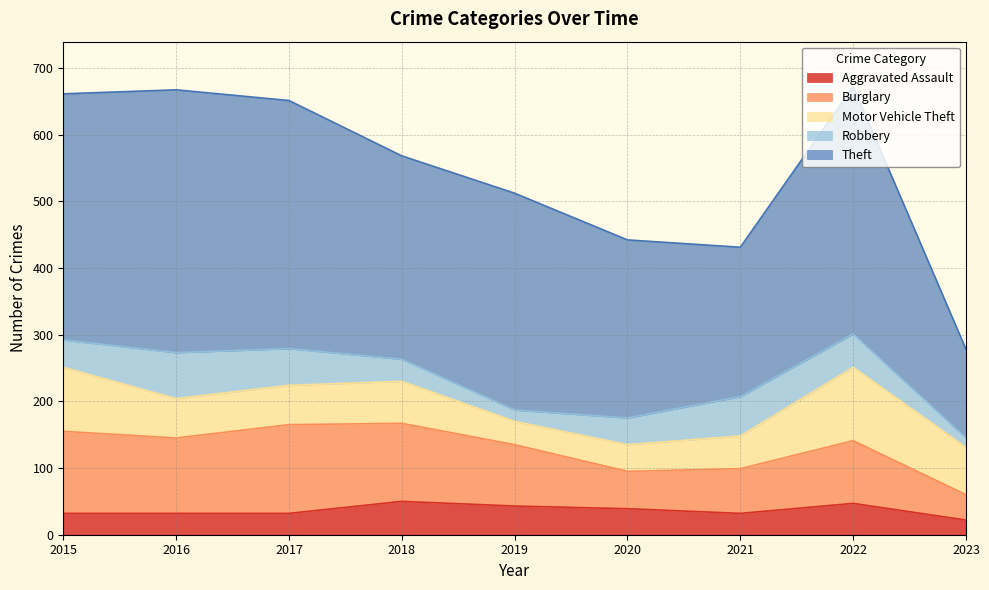

Which series has the widest spread of values?

Theft